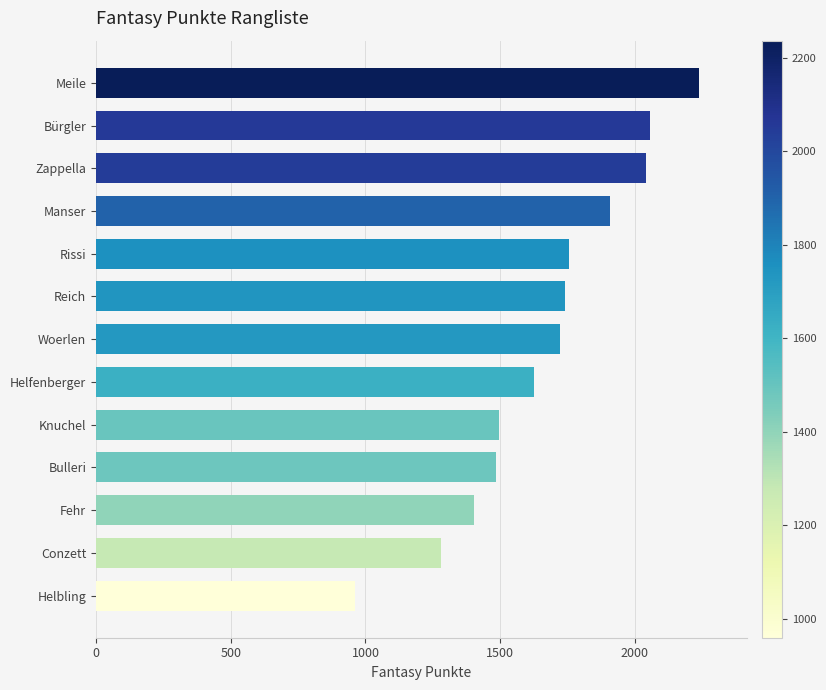

The chart shows a value of 960 at Helbling. True or false?

True